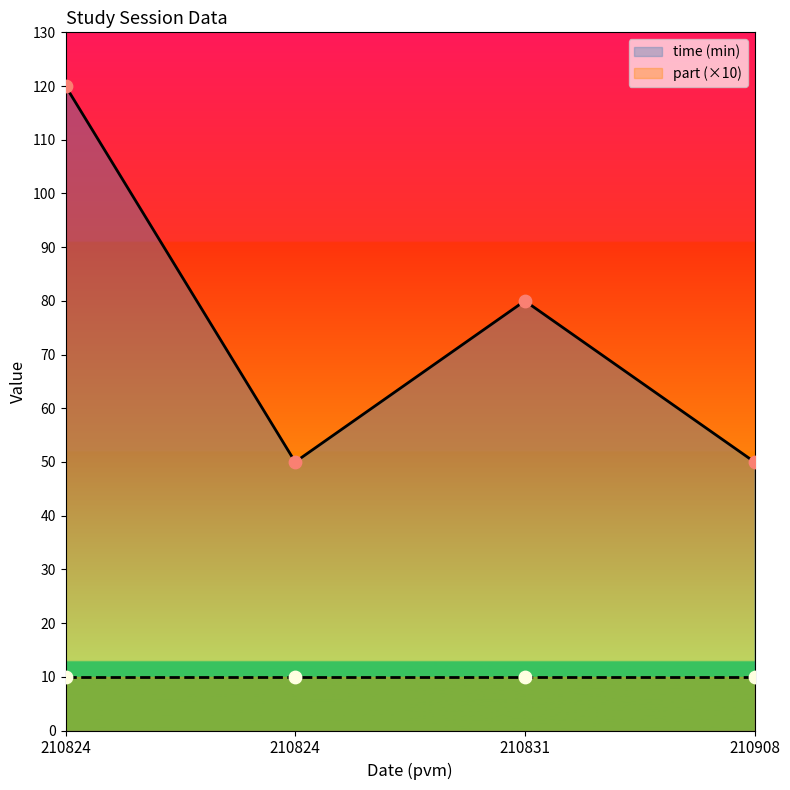

What is the change in value from 210824 to 210824?

-70